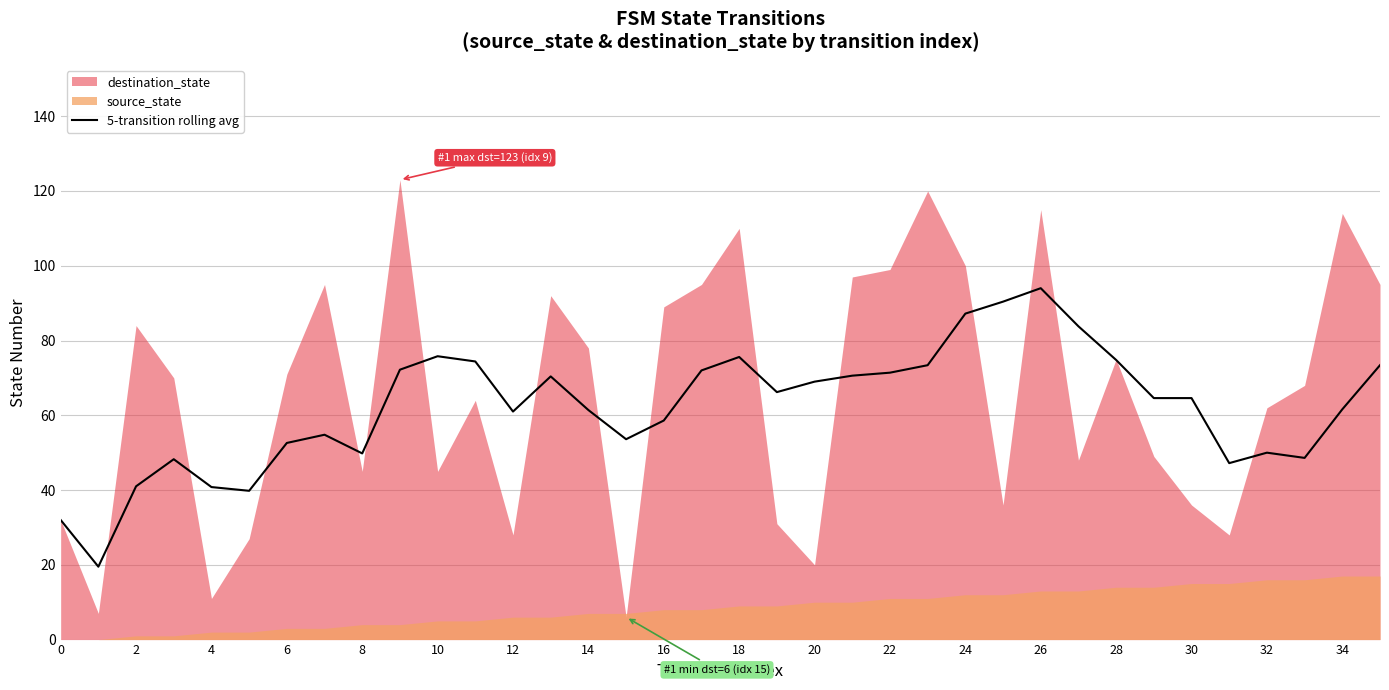

How many lines are shown in the chart?

1